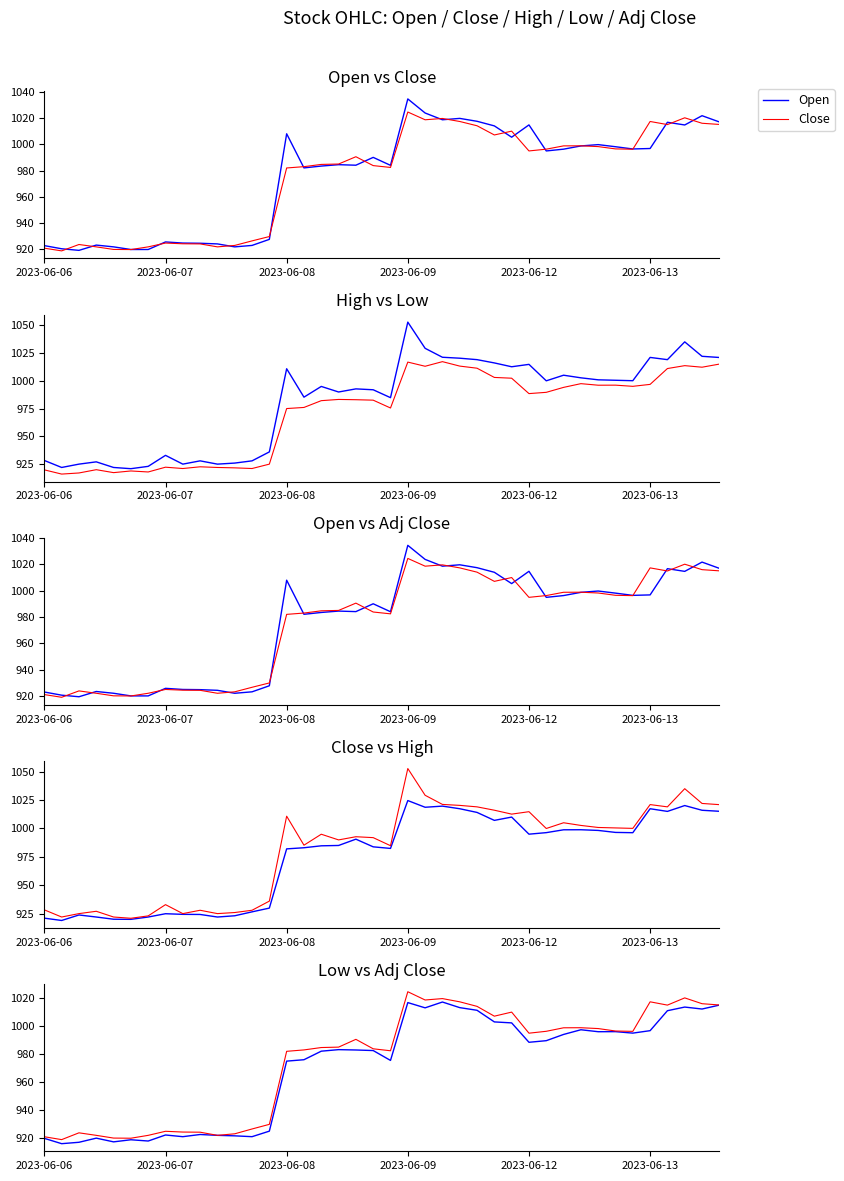

What is the difference between the maximum and second lowest values in the Low series?

100.2